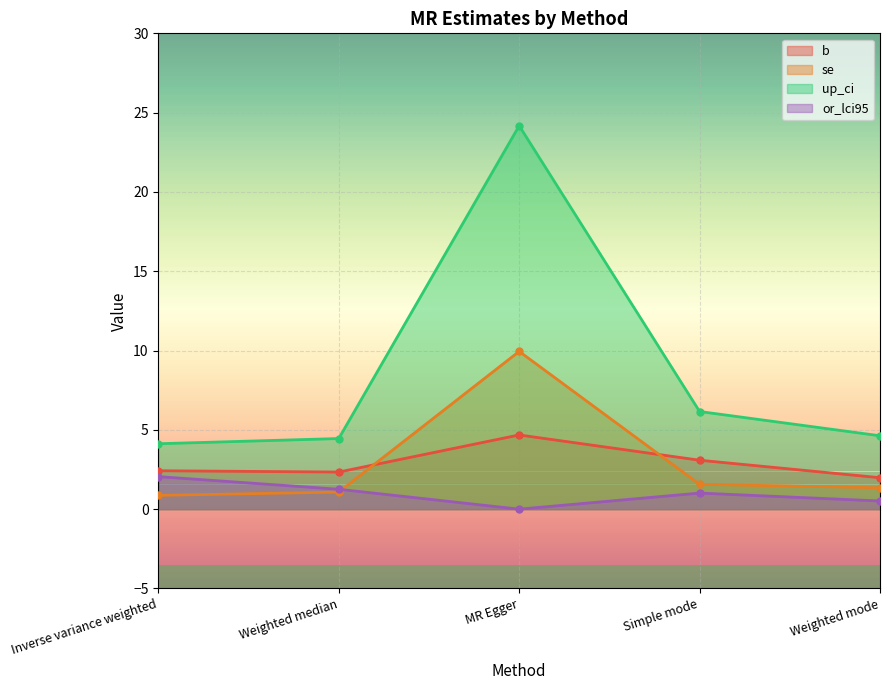

What is the difference between the up_ci values at Simple mode and MR Egger?

18.0